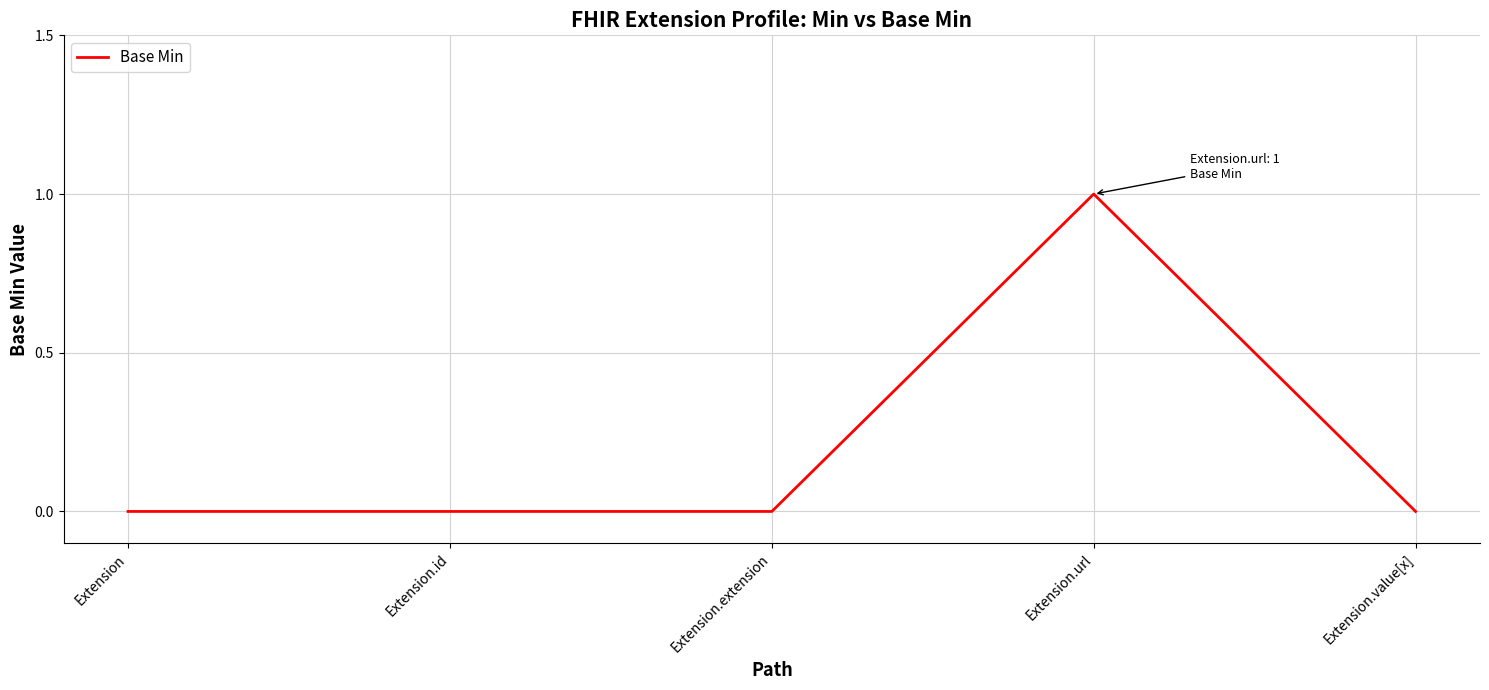

What position from the left is Extension.extension?

3